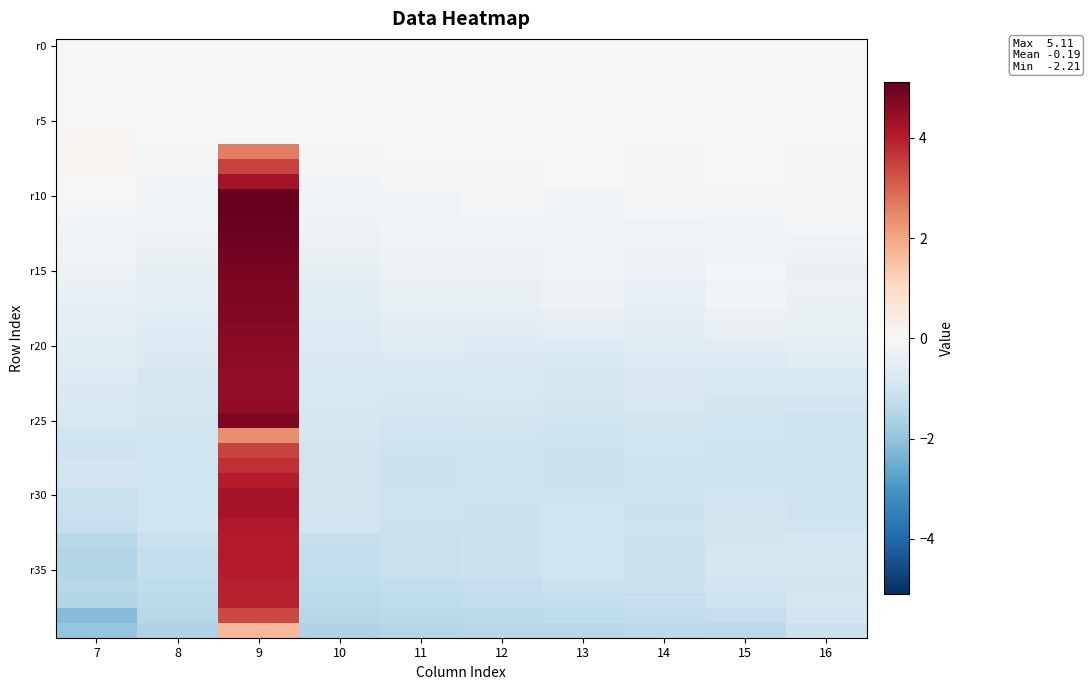

What is the total value across all series at 15?

-20.8